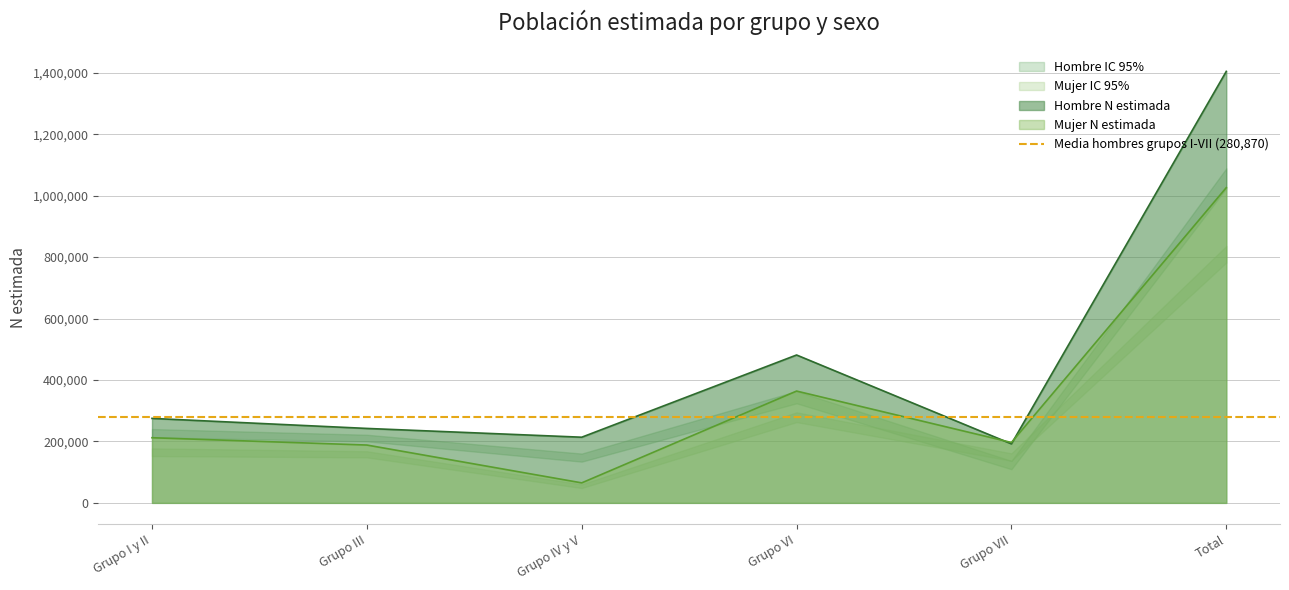

Which has a higher value, Grupo I y II or Grupo IV y V?

Grupo I y II